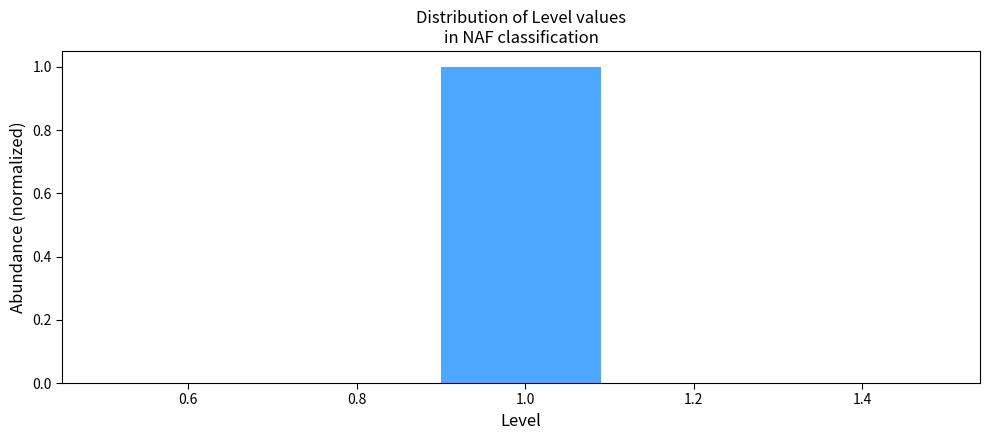

How tall is the bar that spans 0.9 to 1.1 on the x-axis? The values are not printed on the chart, so give them approximately, as read against the axis.

1